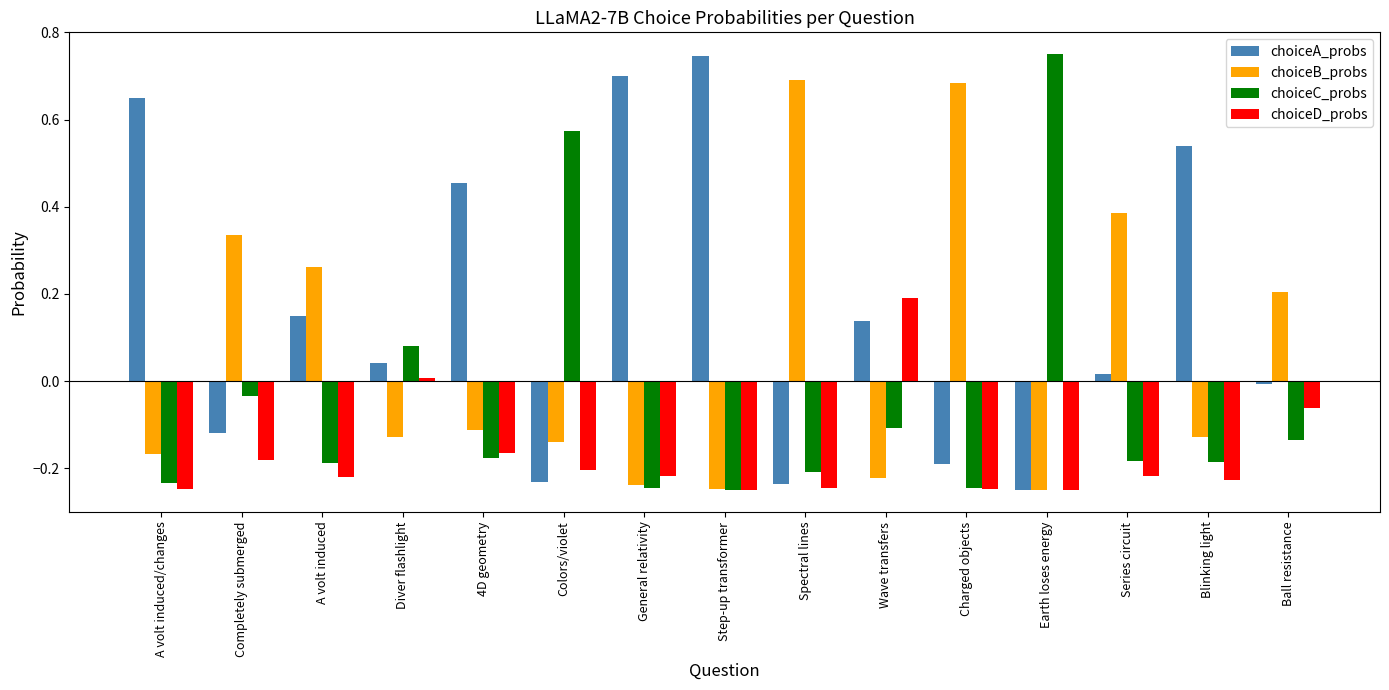

What position from the left is Charged objects?

11